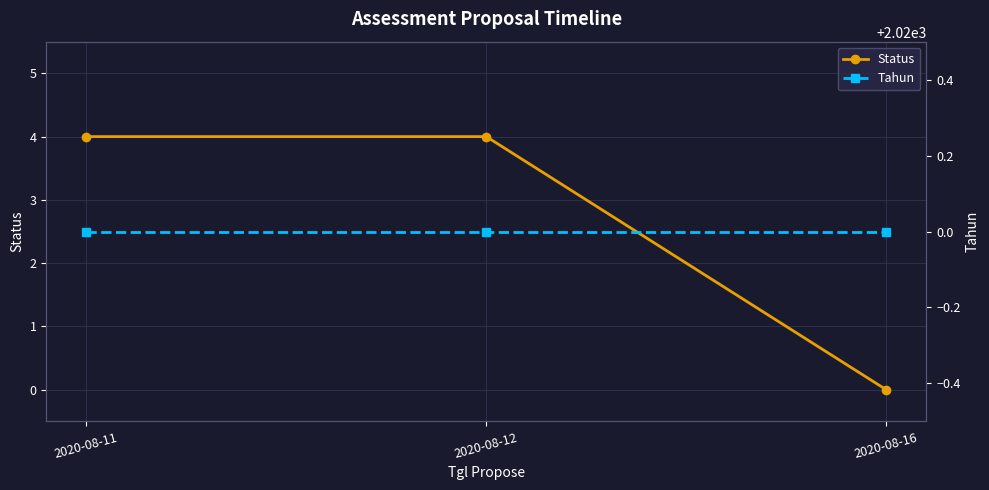

What are all the series names shown in the legend?

Status, Tahun